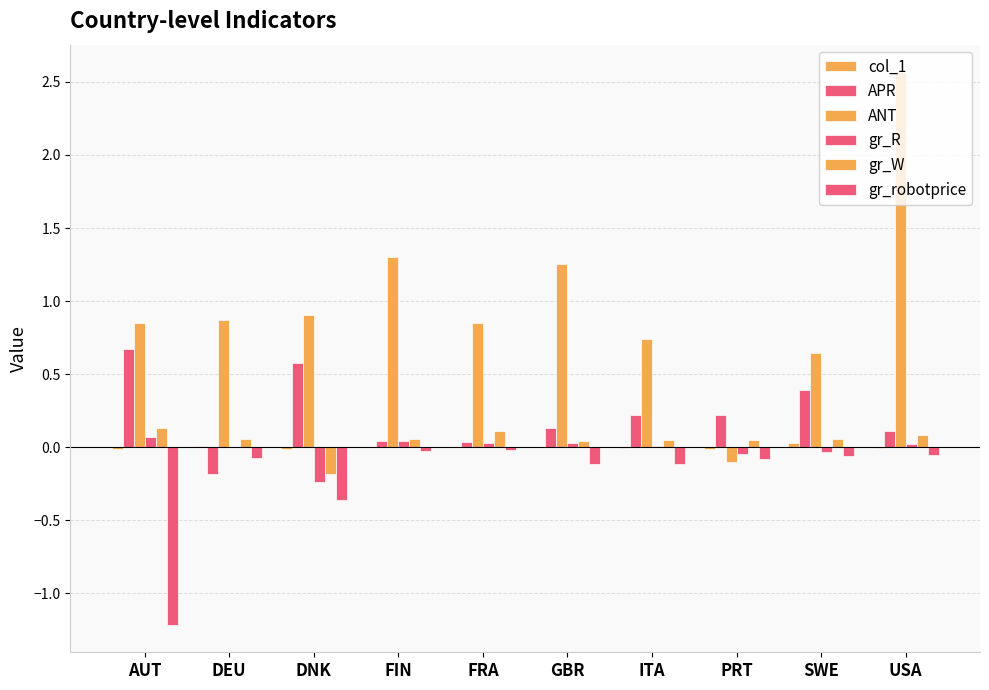

How many values in gr_W are above zero?

9